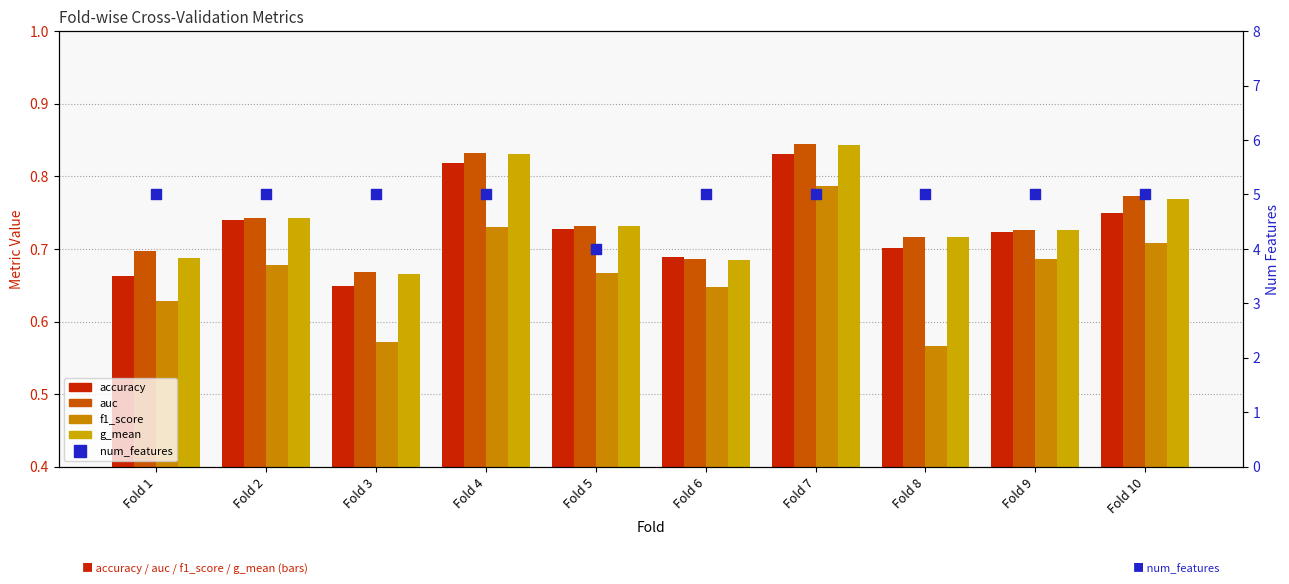

What is the total value across all series at Fold 9?

7.9